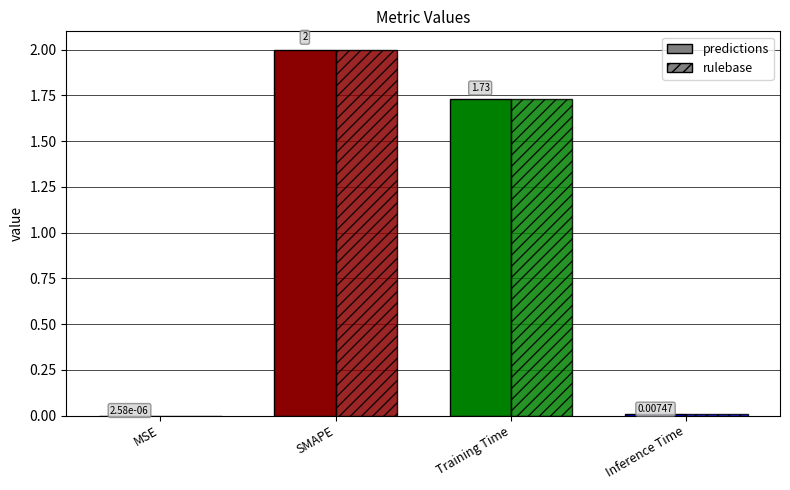

What is the sum of all predictions values?

3.7